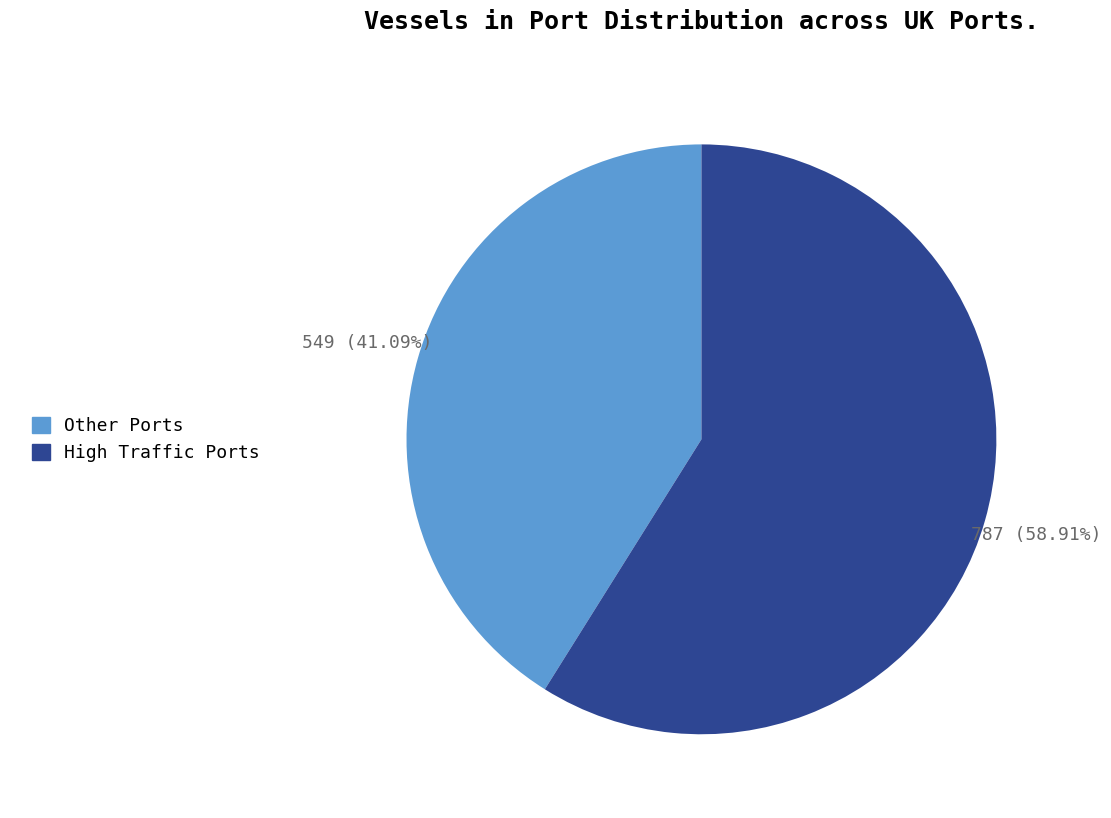

Rank the categories by value from lowest to highest.

Other Ports, High Traffic Ports